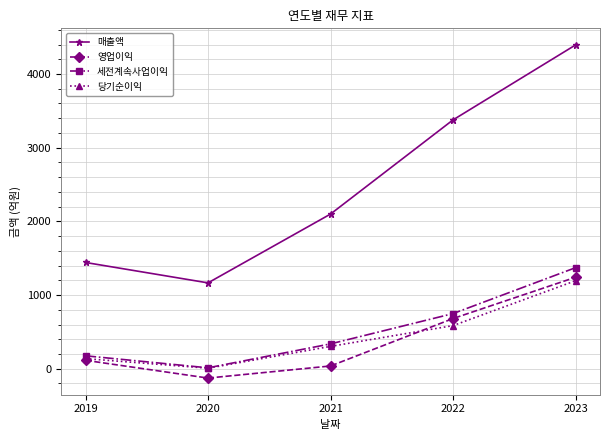

True or false: 매출액 and 세전계속사업이익 cross at least once.

False